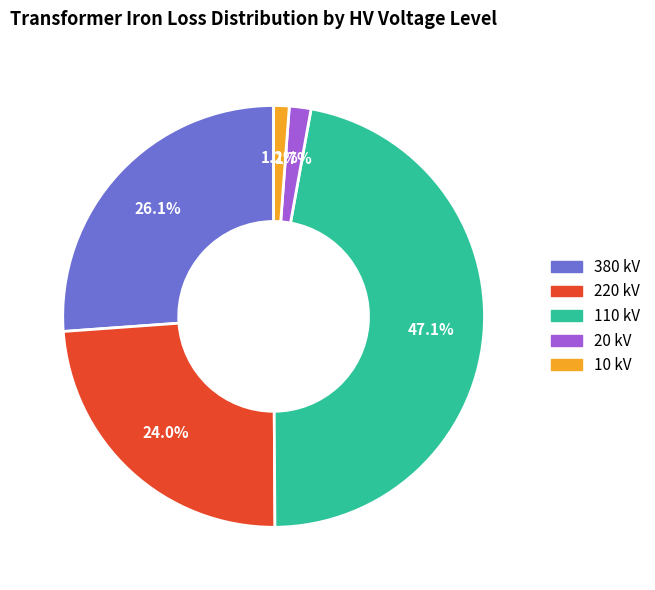

Does any single category account for the majority?

No